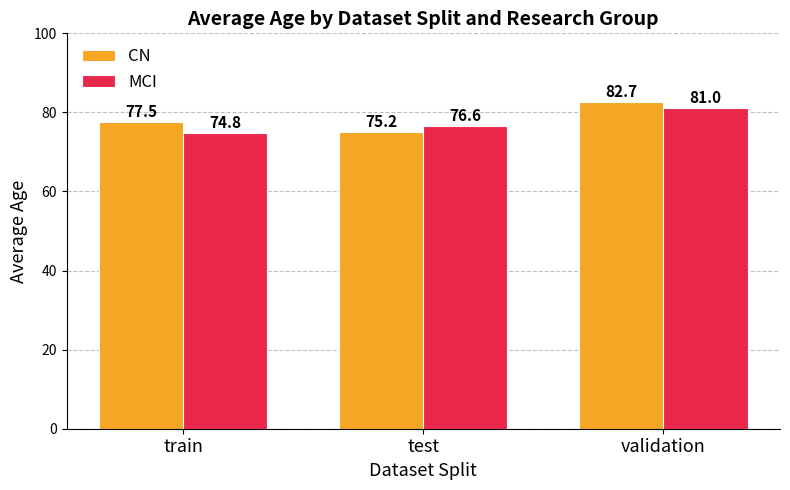

Are the bars horizontal?

No